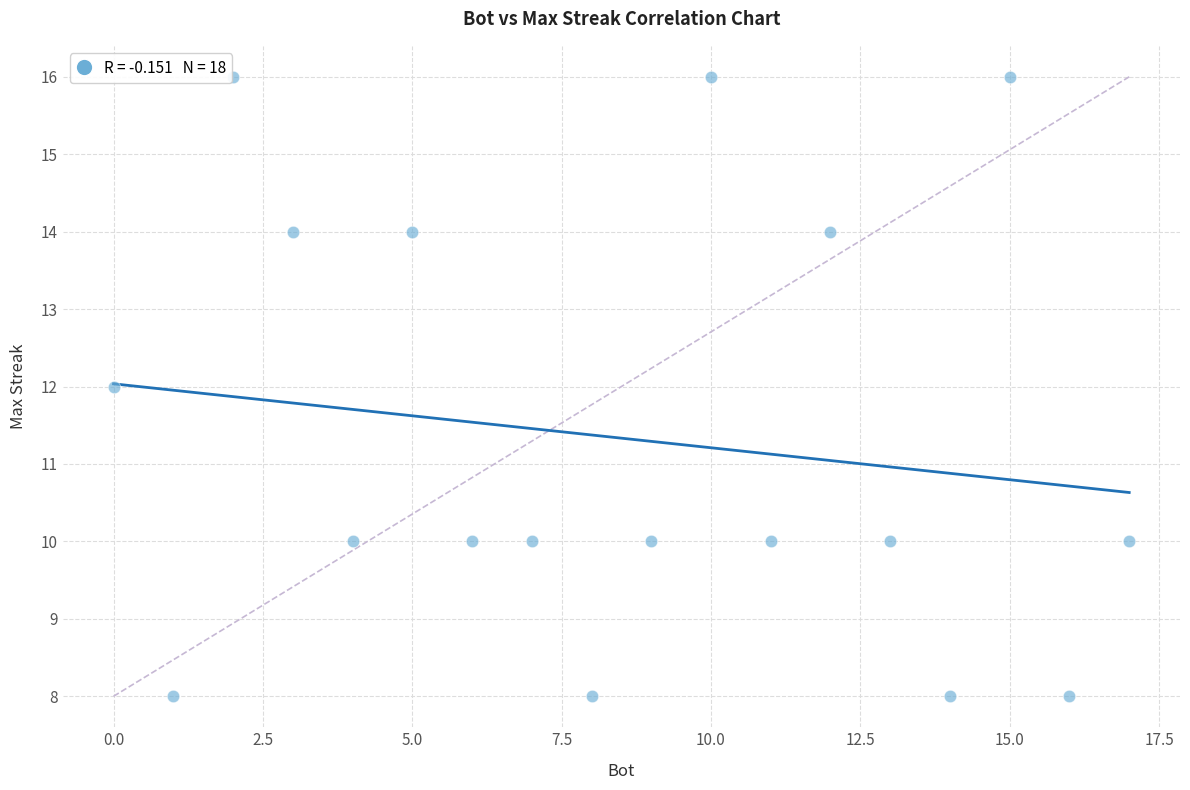

What is the range of X values (max minus min)?

17